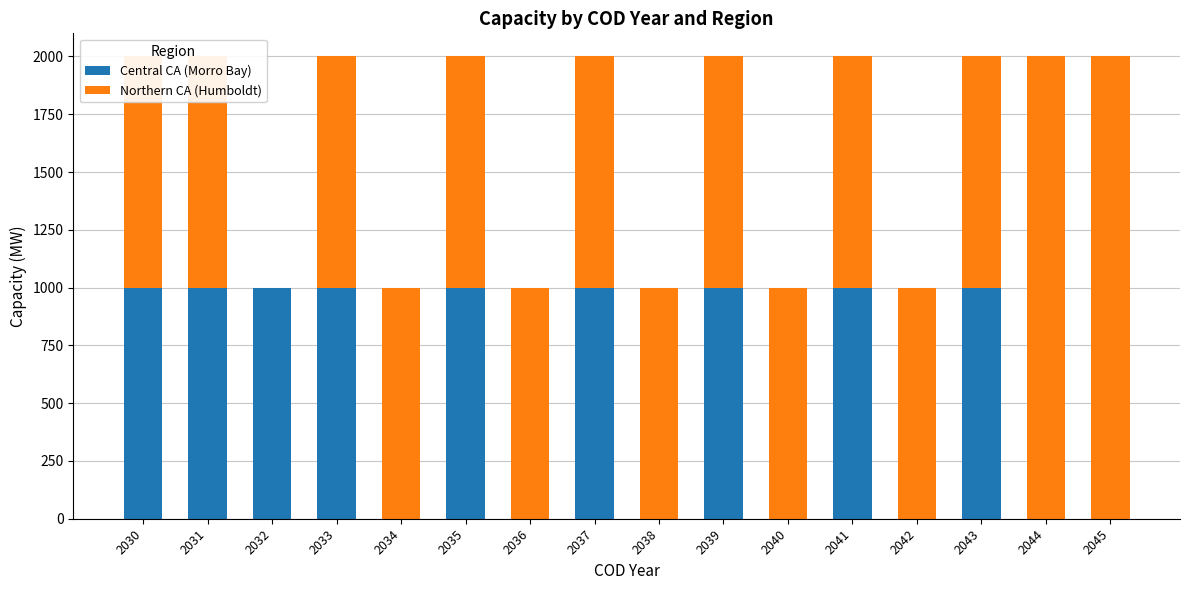

Count the number of data series in this chart.

2